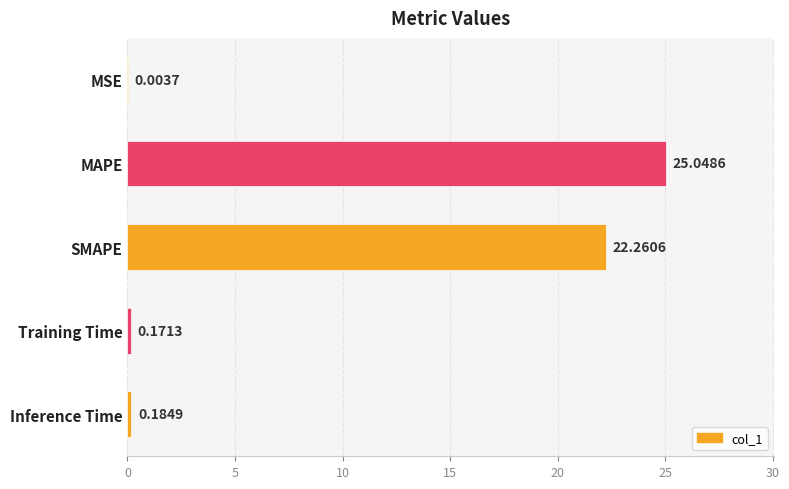

What is the change in value from MSE to Training Time?

+0.2